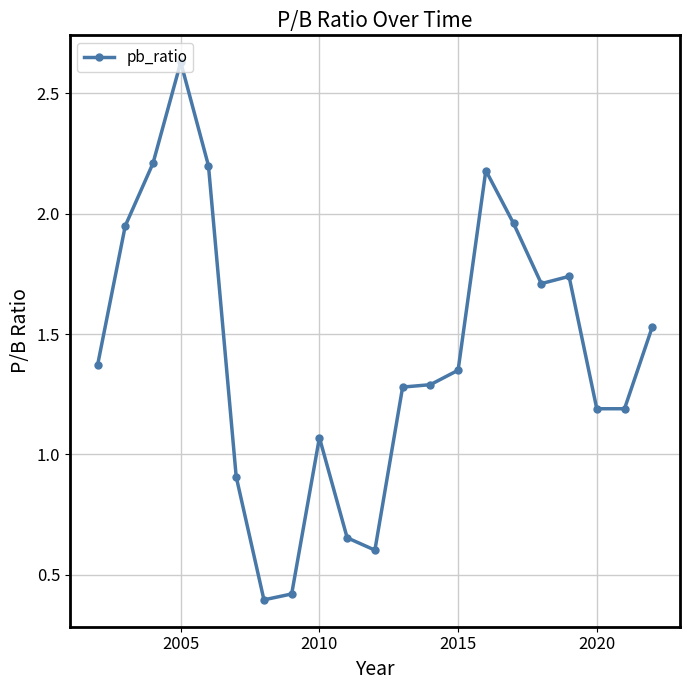

What is the smallest value displayed?

0.4